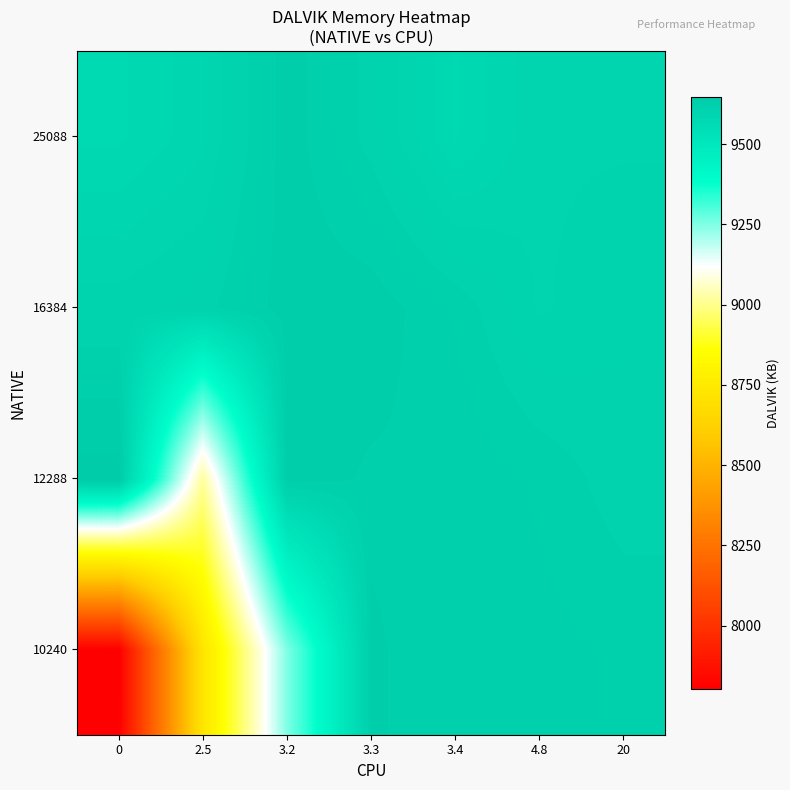

What is the difference between the highest and lowest values at 0?

1843.3